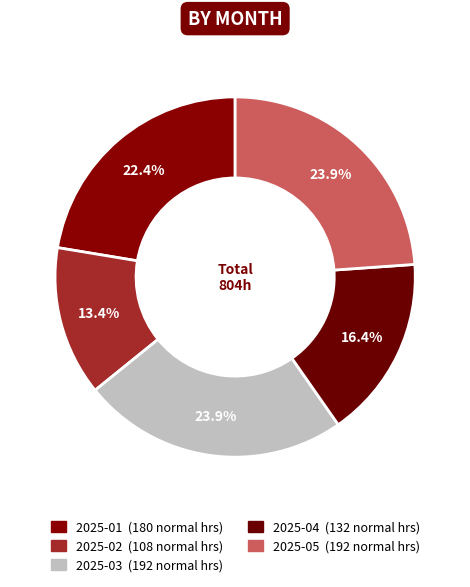

How many slices are in this pie chart?

5